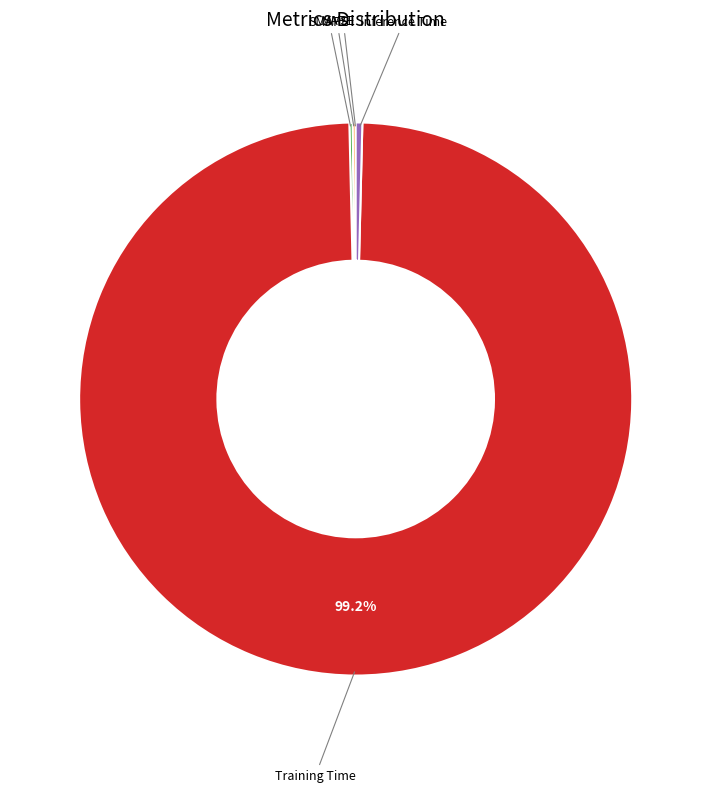

Is there any slice that represents more than half of the pie?

Yes